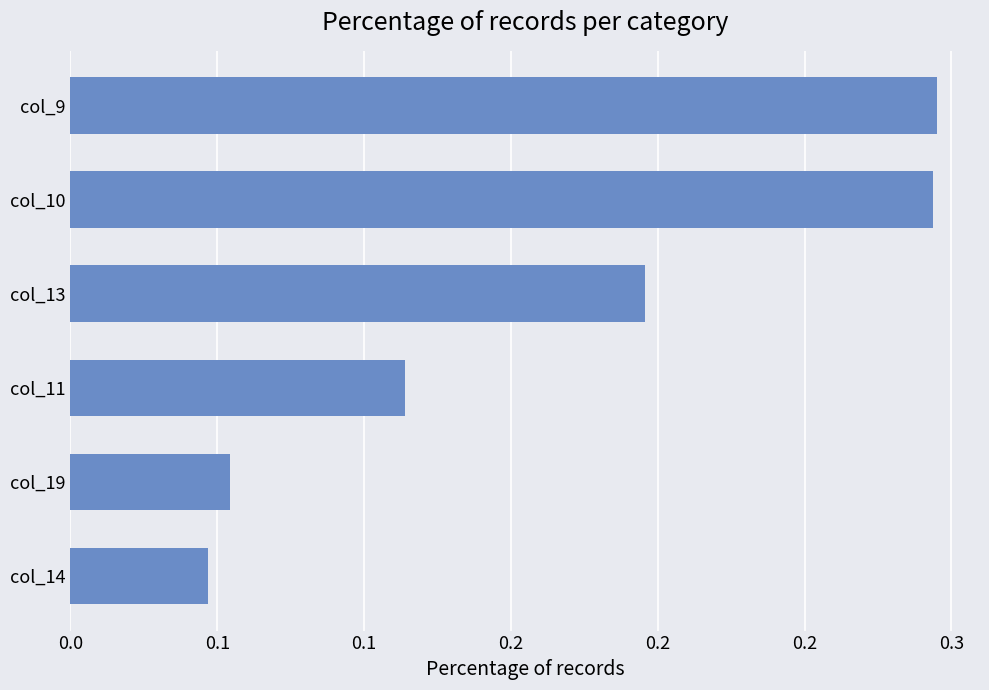

Are the bars horizontal?

Yes